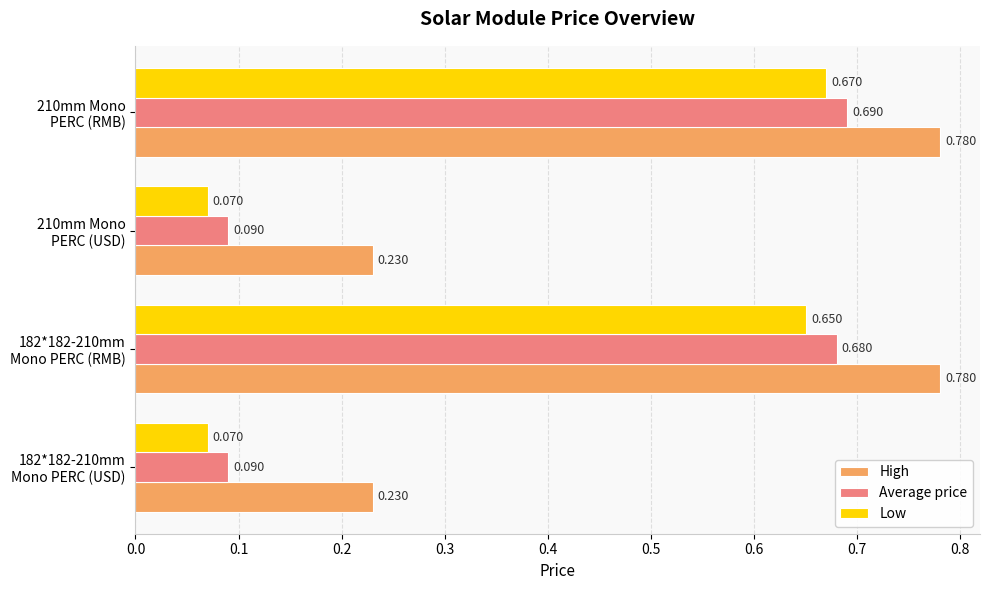

Which series has the largest total across all categories?

High